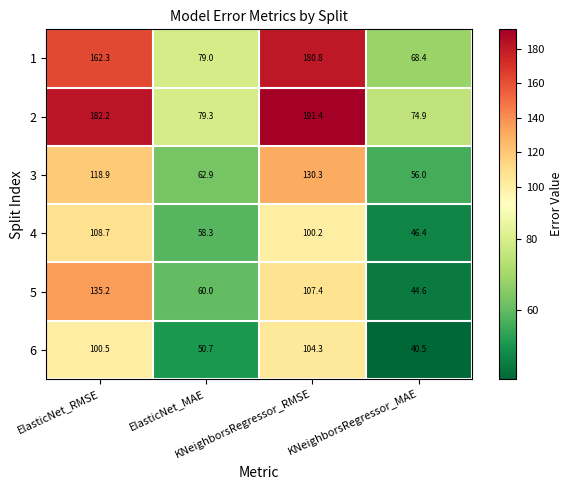

What is the total value across all series at ElasticNet_MAE?

390.2